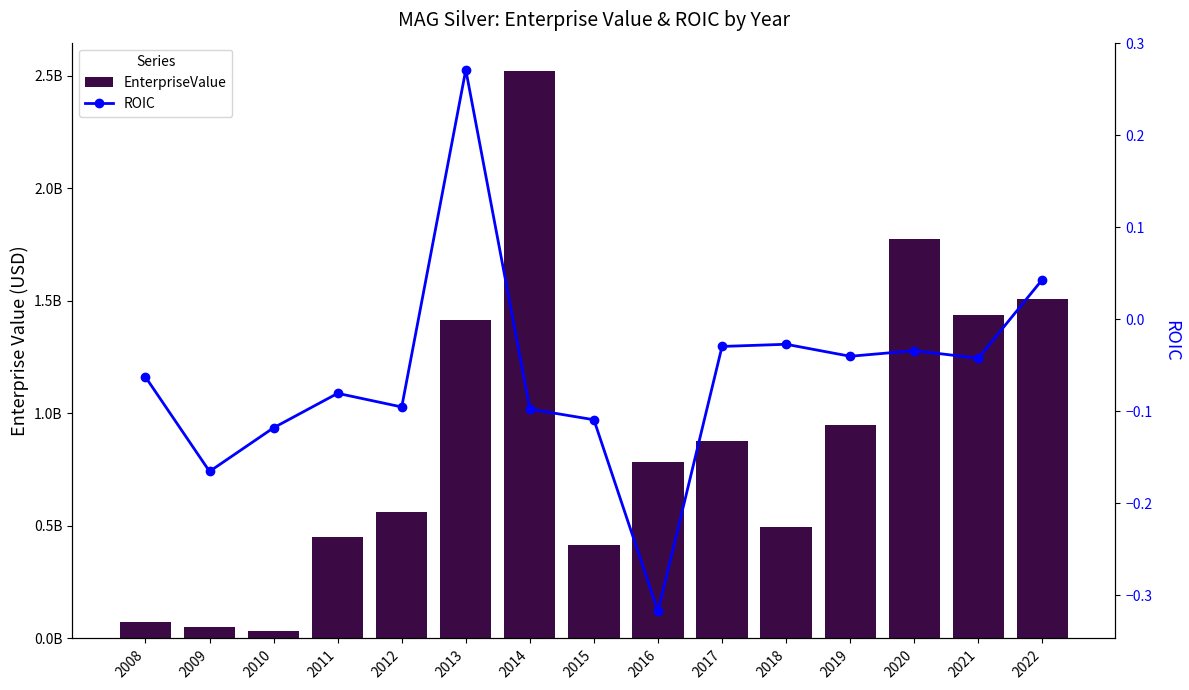

At how many categories does at least one series exceed 1967110412?

1